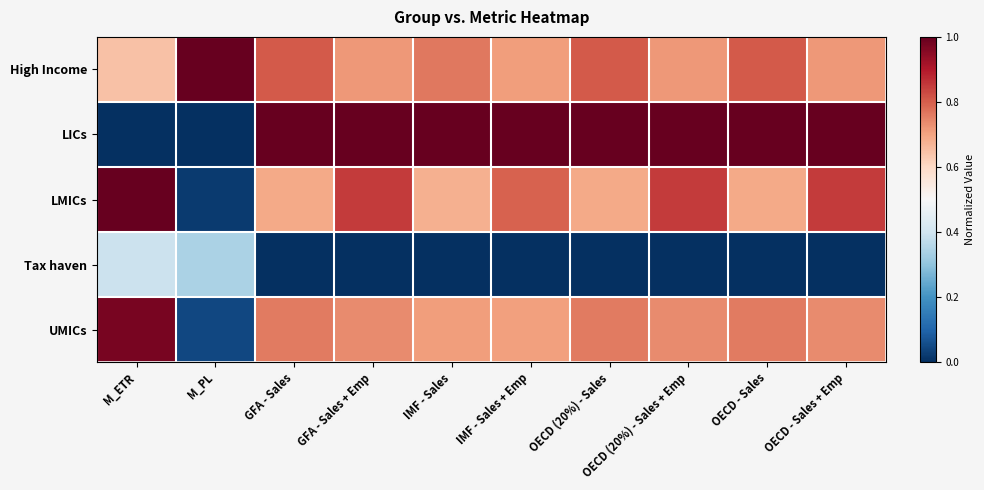

Reading left to right, transcribe all the data shown in this chart.

High Income: M_ETR=0.6	M_PL=1.0	GFA - Sales=0.8	GFA - Sales + Emp=0.7	IMF - Sales=0.8	IMF - Sales + Emp=0.7	OECD (20%) - Sales=0.8	OECD (20%) - Sales + Emp=0.7	OECD - Sales=0.8	OECD - Sales + Emp=0.7
LICs: M_ETR=0.0	M_PL=0.0	GFA - Sales=1.0	GFA - Sales + Emp=1.0	IMF - Sales=1.0	IMF - Sales + Emp=1.0	OECD (20%) - Sales=1.0	OECD (20%) - Sales + Emp=1.0	OECD - Sales=1.0	OECD - Sales + Emp=1.0
LMICs: M_ETR=1.0	M_PL=0.0	GFA - Sales=0.7	GFA - Sales + Emp=0.8	IMF - Sales=0.7	IMF - Sales + Emp=0.8	OECD (20%) - Sales=0.7	OECD (20%) - Sales + Emp=0.8	OECD - Sales=0.7	OECD - Sales + Emp=0.8
Tax haven: M_ETR=0.4	M_PL=0.3	GFA - Sales=0.0	GFA - Sales + Emp=0.0	IMF - Sales=0.0	IMF - Sales + Emp=0.0	OECD (20%) - Sales=0.0	OECD (20%) - Sales + Emp=0.0	OECD - Sales=0.0	OECD - Sales + Emp=0.0
UMICs: M_ETR=1.0	M_PL=0.0	GFA - Sales=0.8	GFA - Sales + Emp=0.7	IMF - Sales=0.7	IMF - Sales + Emp=0.7	OECD (20%) - Sales=0.8	OECD (20%) - Sales + Emp=0.7	OECD - Sales=0.8	OECD - Sales + Emp=0.7